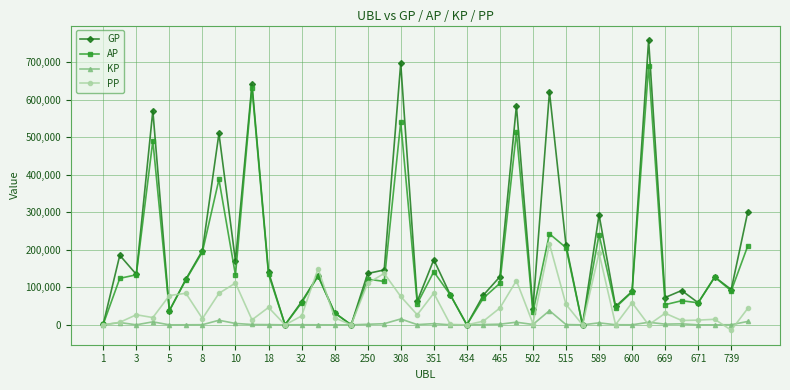

What is the smallest value displayed?

-14307.0